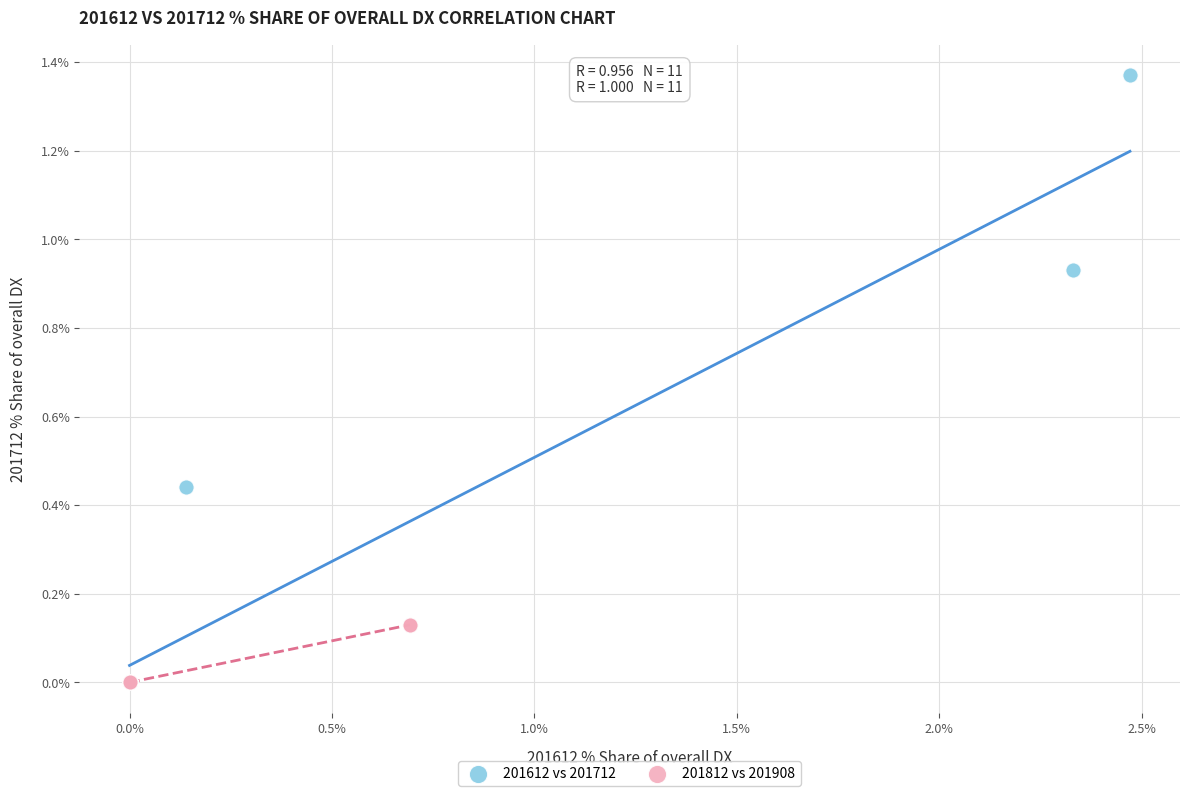

Which series has the widest spread of Y values?

201612 vs 201712